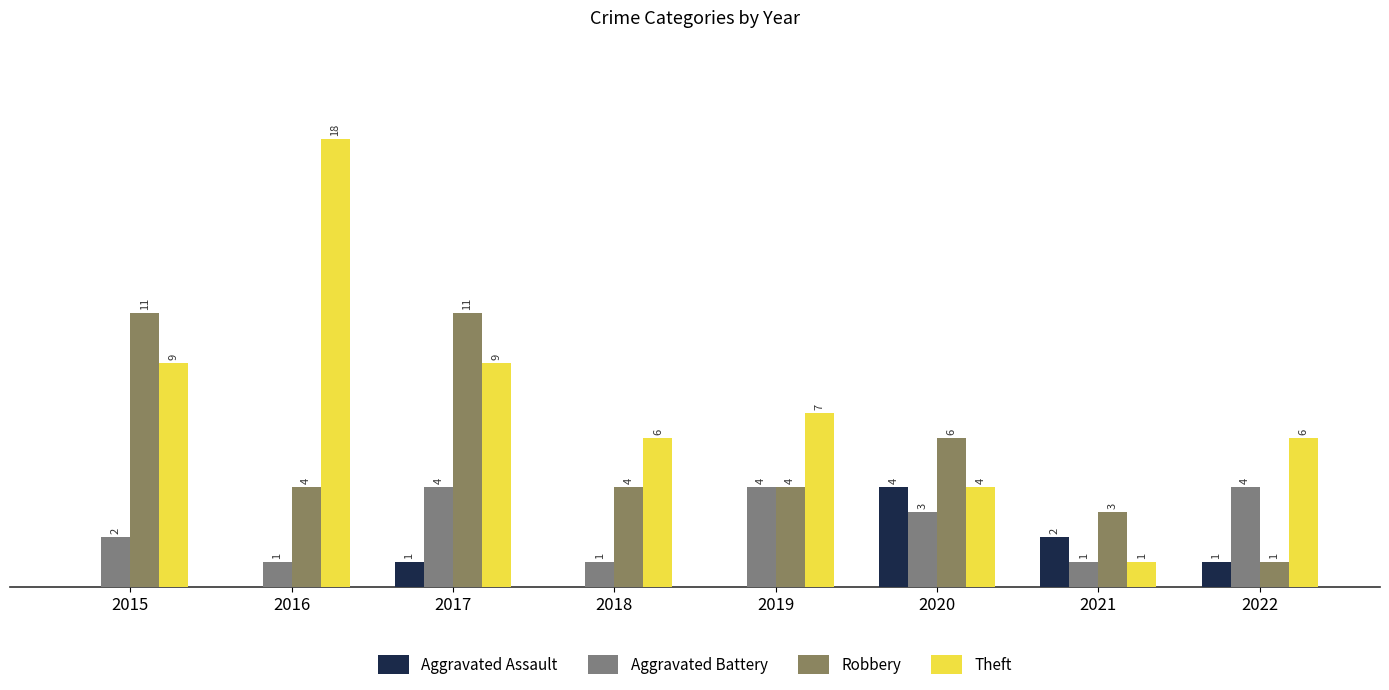

What is the difference between the highest and lowest values at 2021?

2